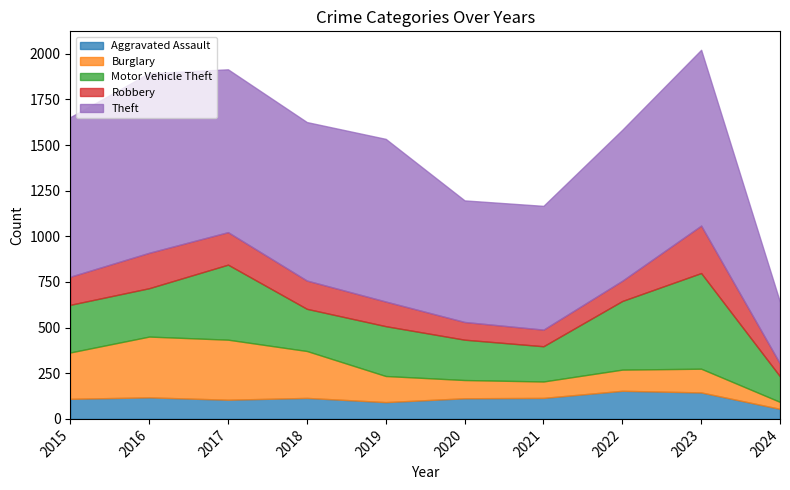

What is the approximate value of Theft at 2024?

337